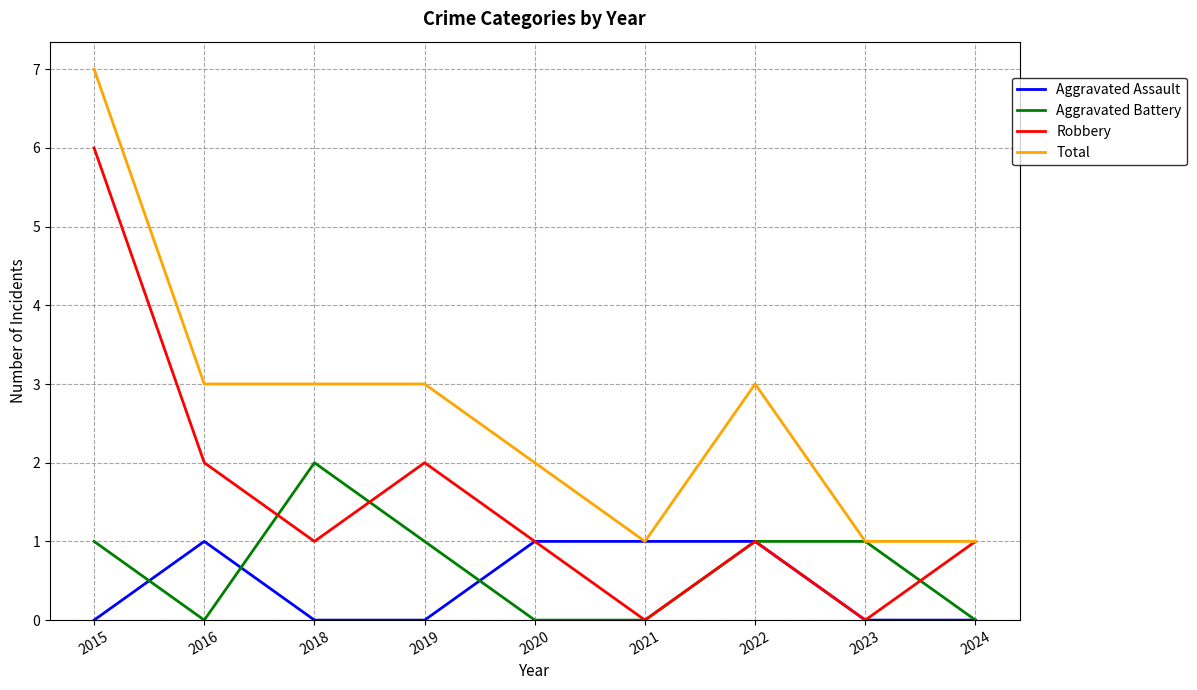

Where do Aggravated Battery and Robbery first cross each other?

2016 and 2018